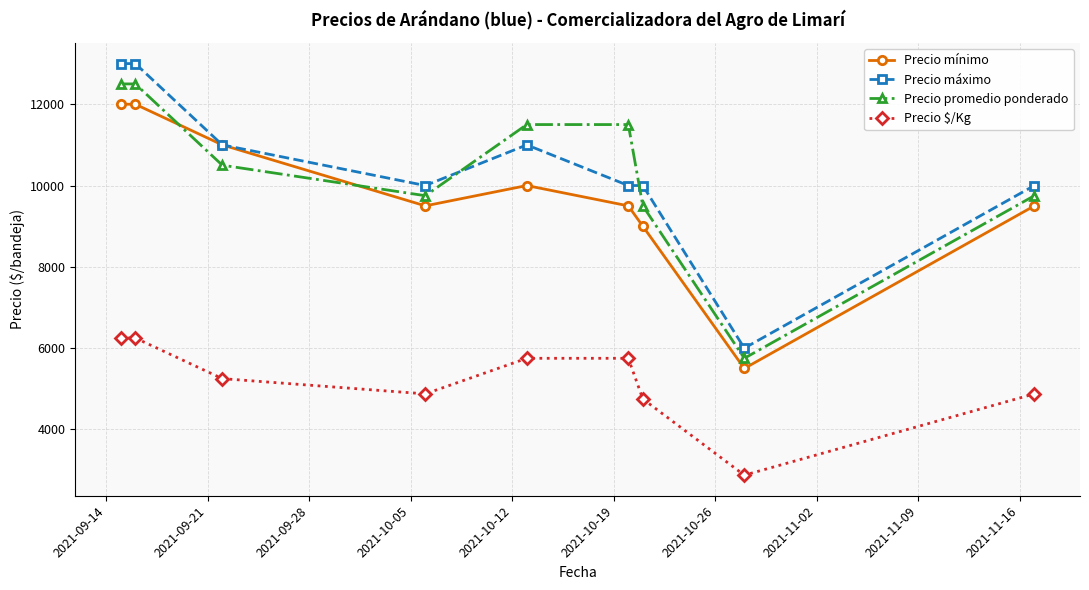

At how many categories does at least one series exceed 7515?

8